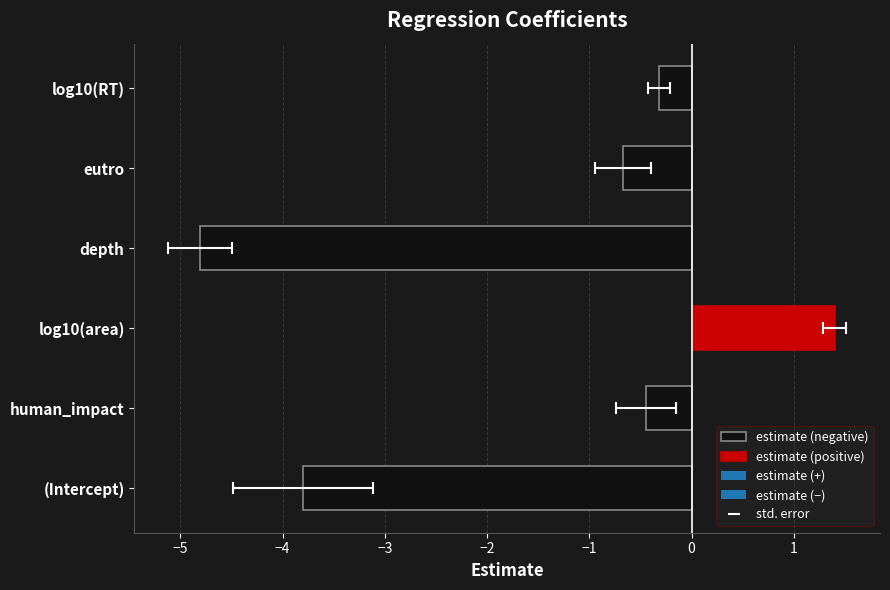

Are the bars grouped side by side (vs. stacked)?

Yes